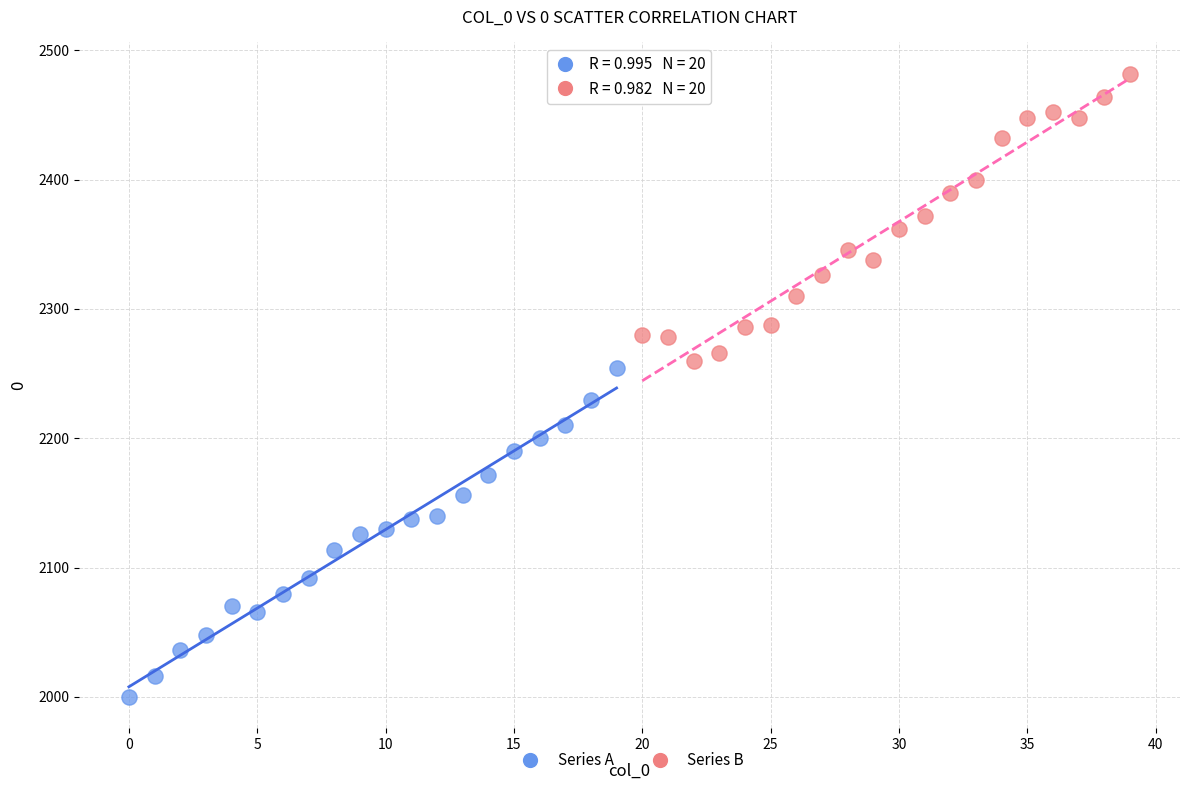

Which series contains the lowest Y value?

Series A